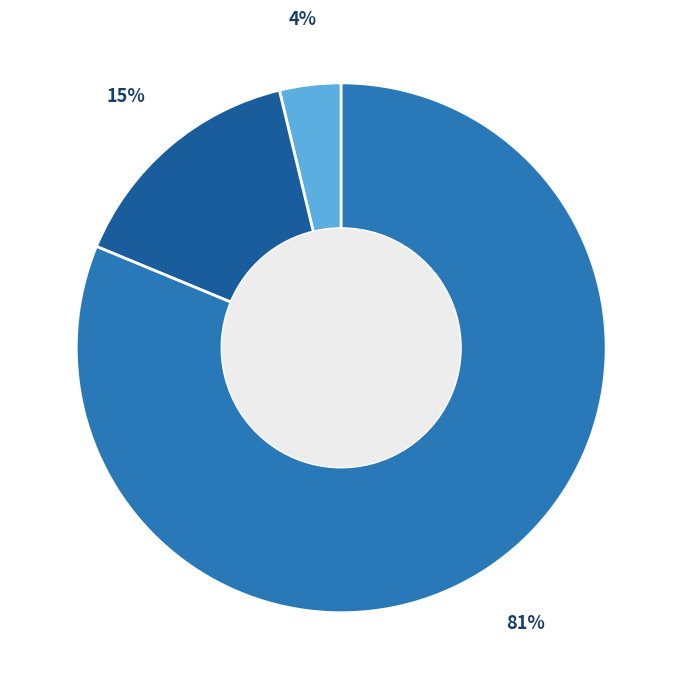

Is there a majority slice in this chart?

Yes